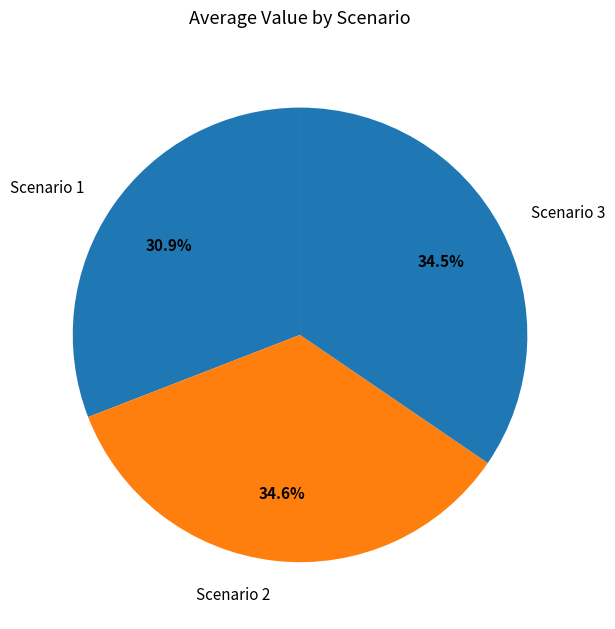

The Scenario 3 slice represents 19% of the pie. True or false?

False